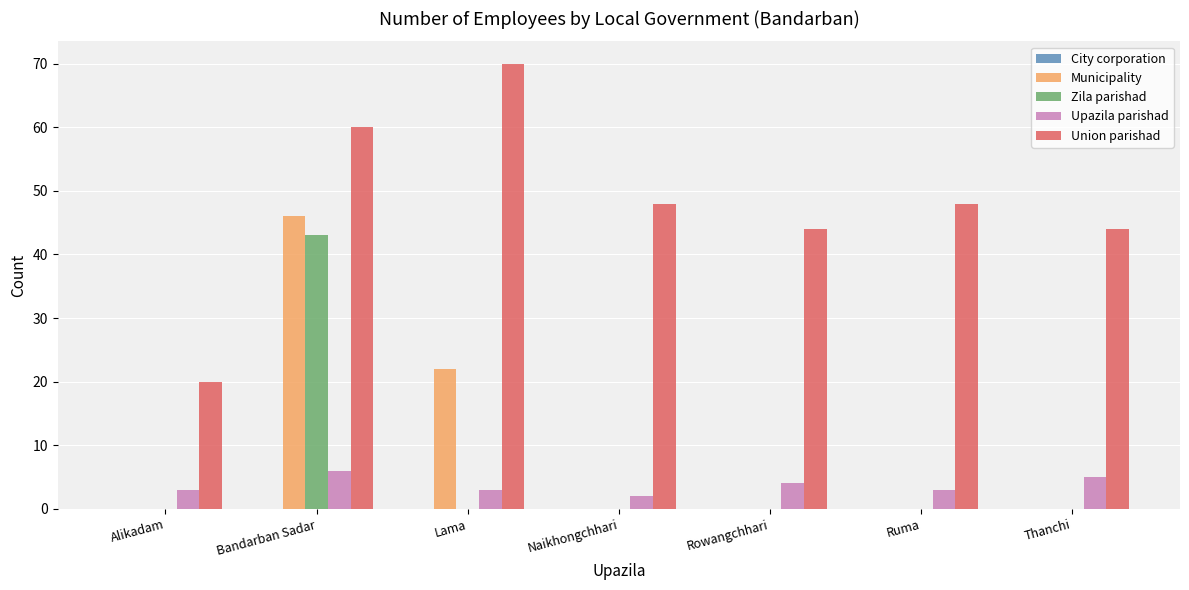

What is the total value across all series at Ruma?

51